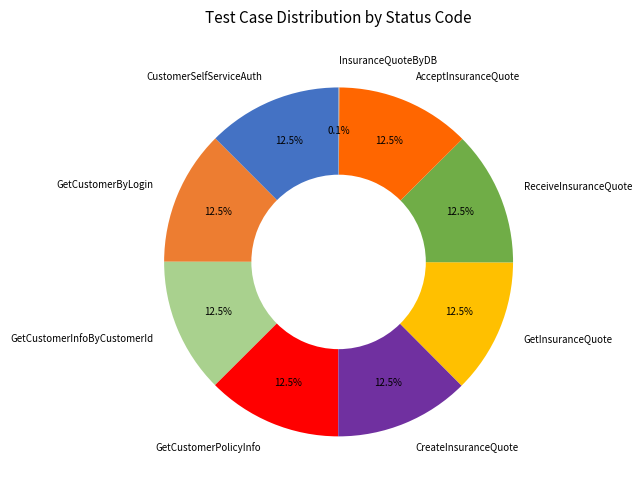

To the nearest percent, what is the average slice percentage?

11%